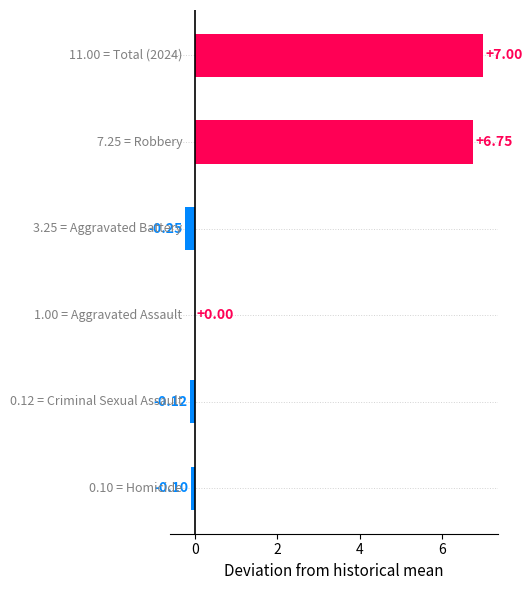

What is the sum of all values?

13.3